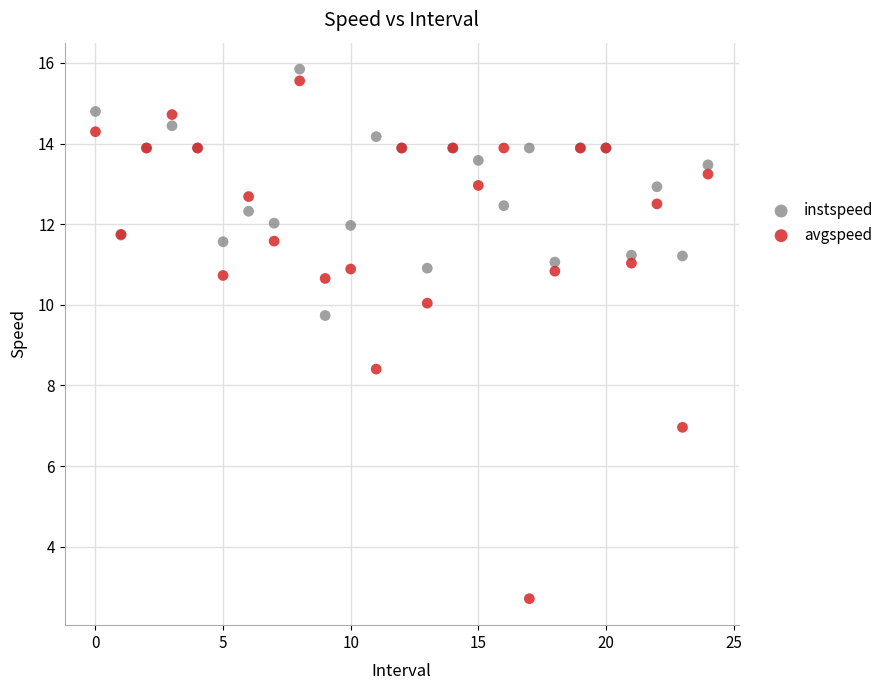

Which series reaches the minimum Y coordinate?

avgspeed